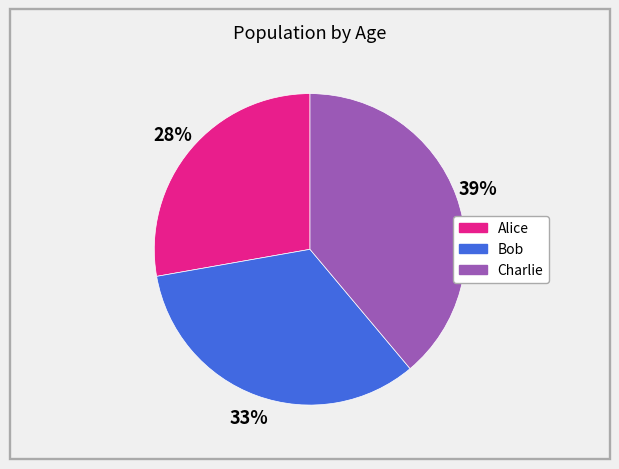

Which has a higher value, Alice or Charlie?

Charlie